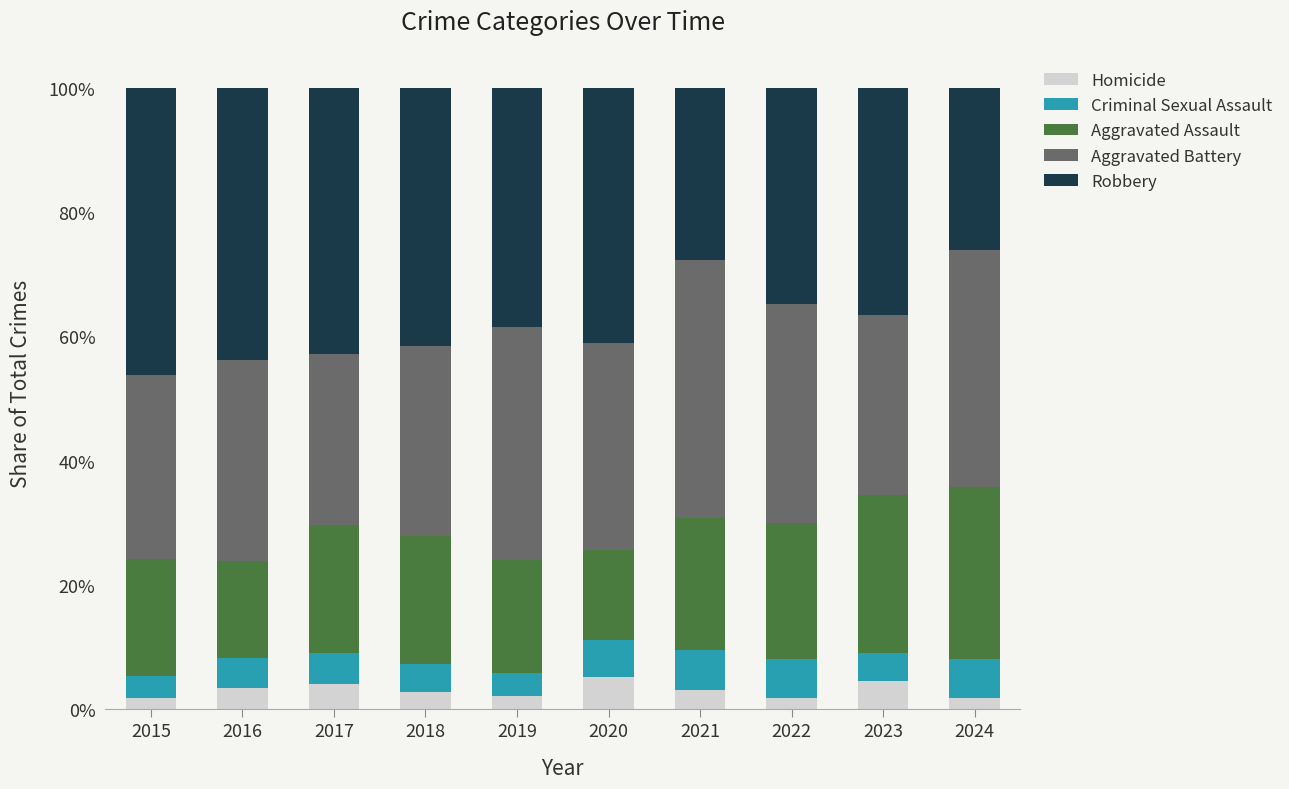

Are the bars horizontal?

No